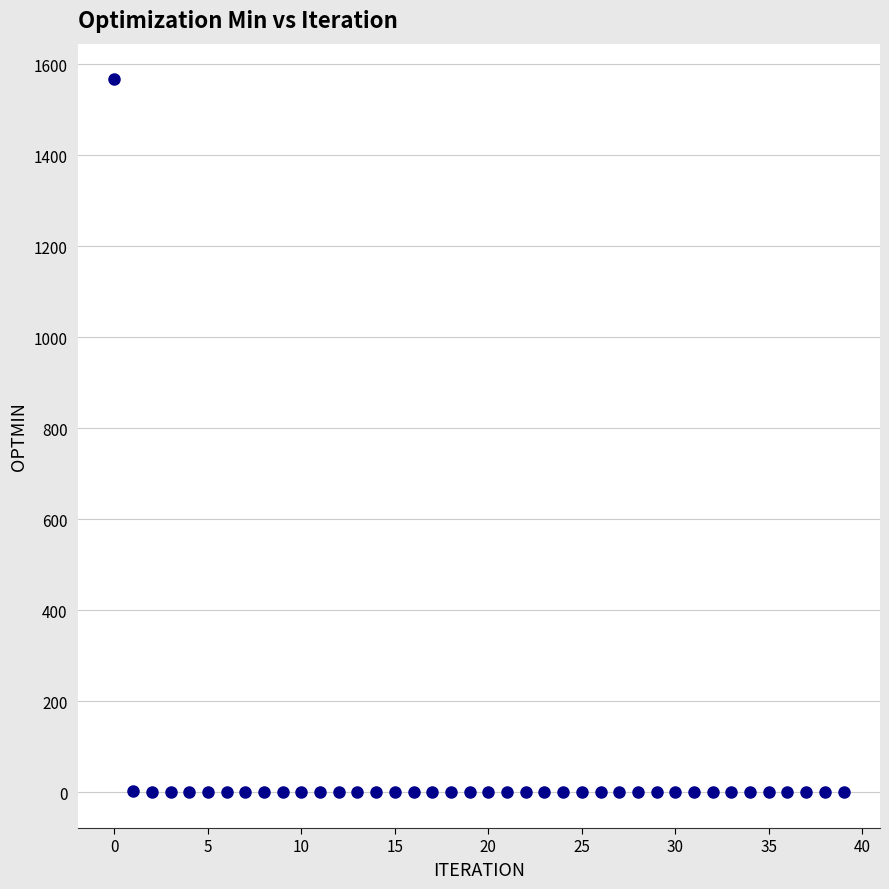

What is the range of Y values (max minus min)?

1566.4